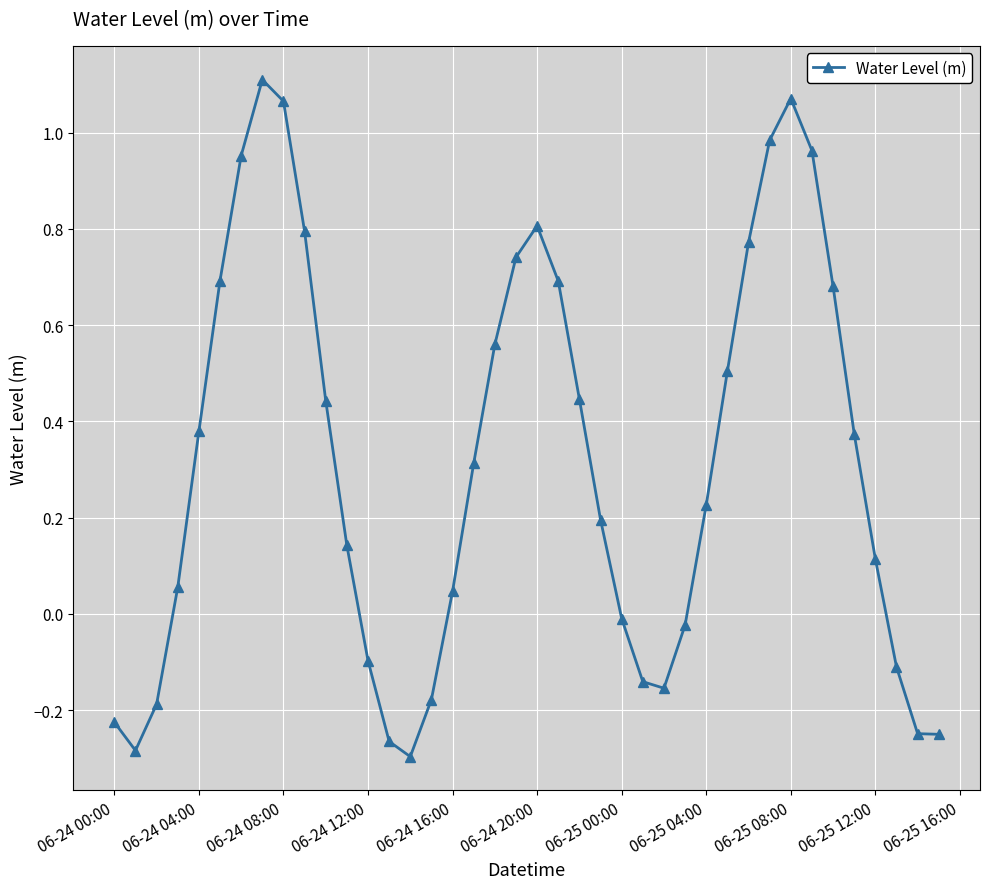

What is the difference between the second highest and second lowest values?

1.4